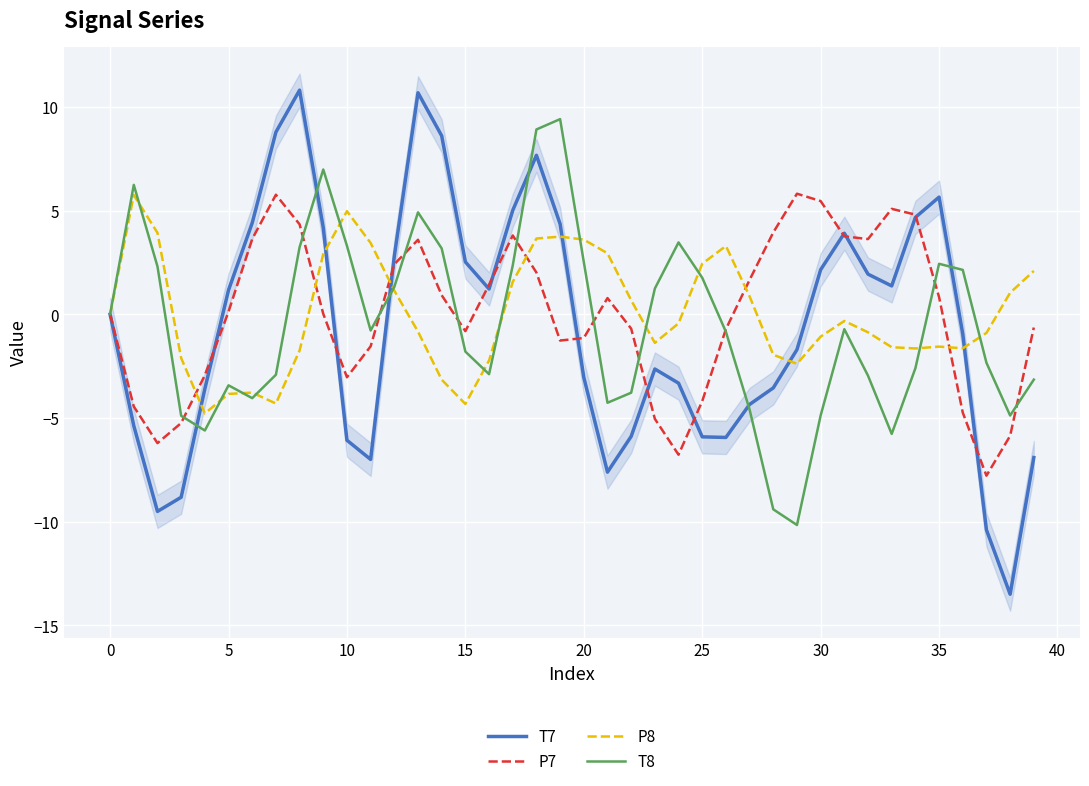

Between 15 and 27, which series saw the biggest shift?

T7